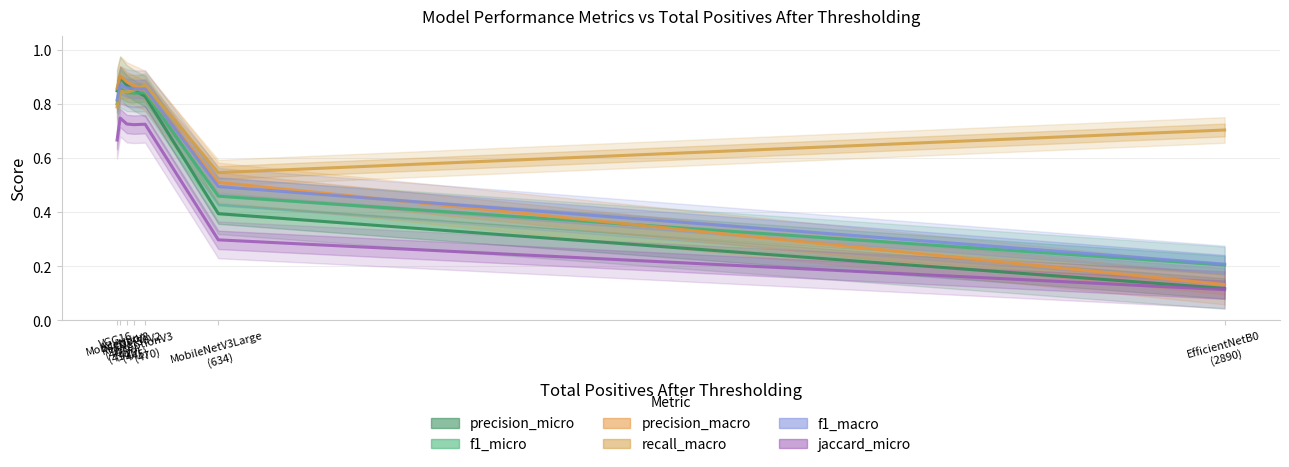

Is this an area chart (filled region under the line)?

No